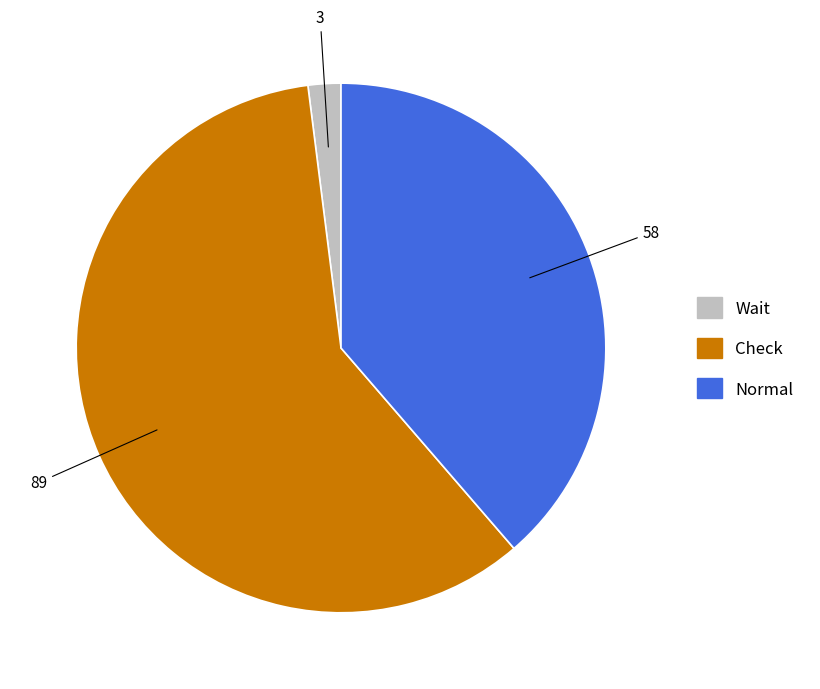

Which category has the biggest portion of the pie?

Check